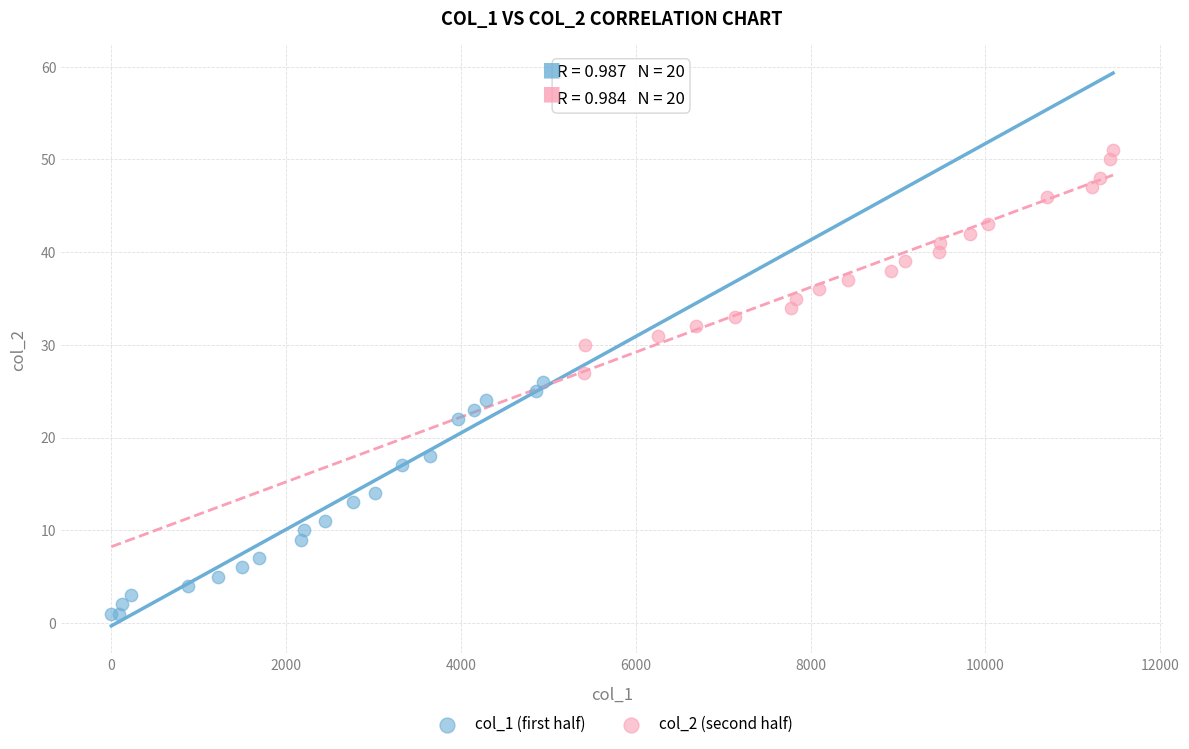

What are all the series names shown in the legend?

col_1 (first half), col_2 (second half)